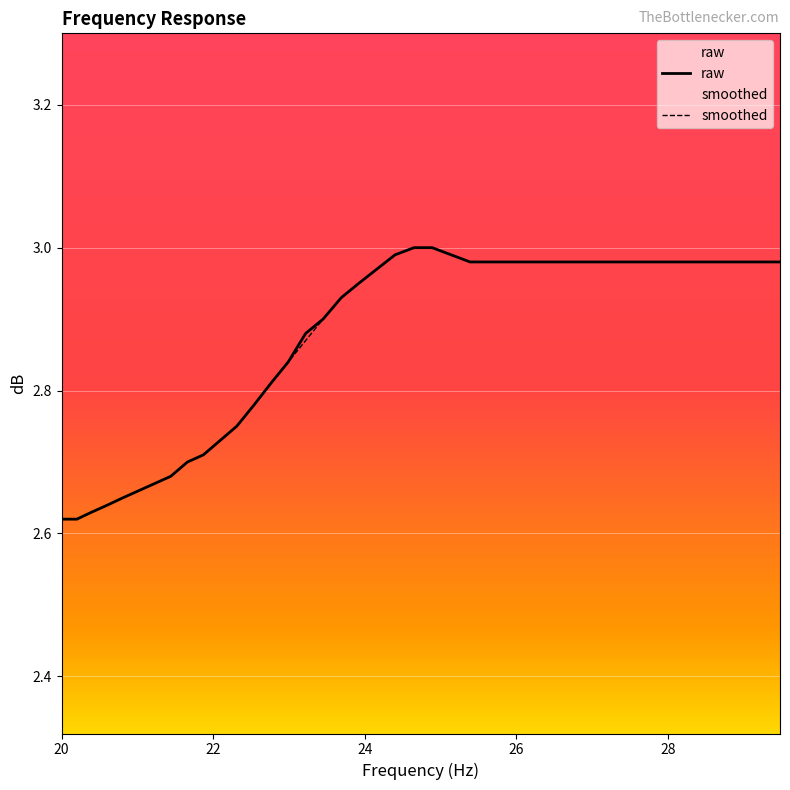

Is the value of raw at 26 greater than the value of smoothed at 8?

No